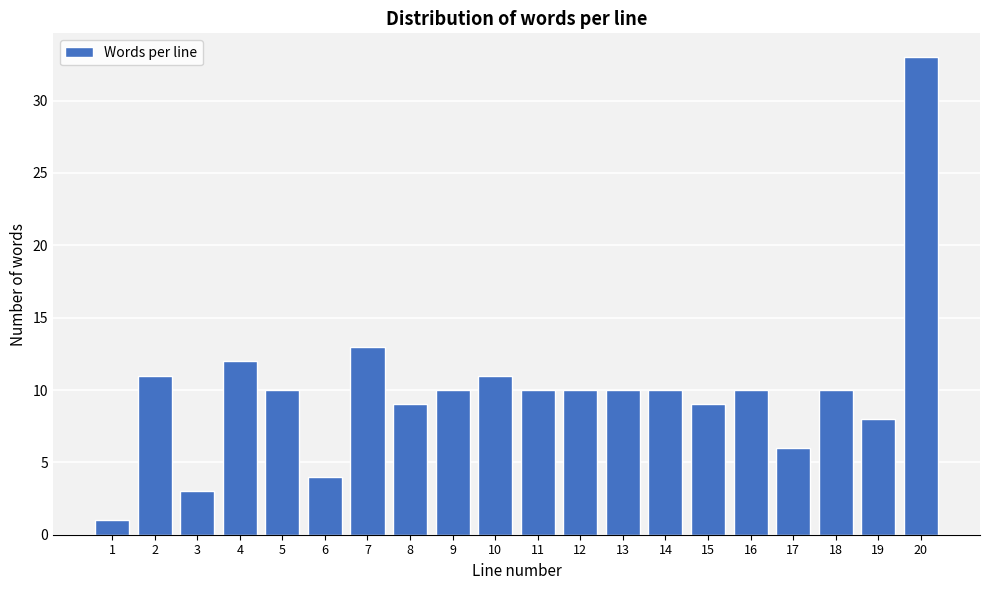

Reading right to left, extract all data points from this chart.

20=33	19=8	18=10	17=6	16=10	15=9	14=10	13=10	12=10	11=10	10=11	9=10	8=9	7=13	6=4	5=10	4=12	3=3	2=11	1=1